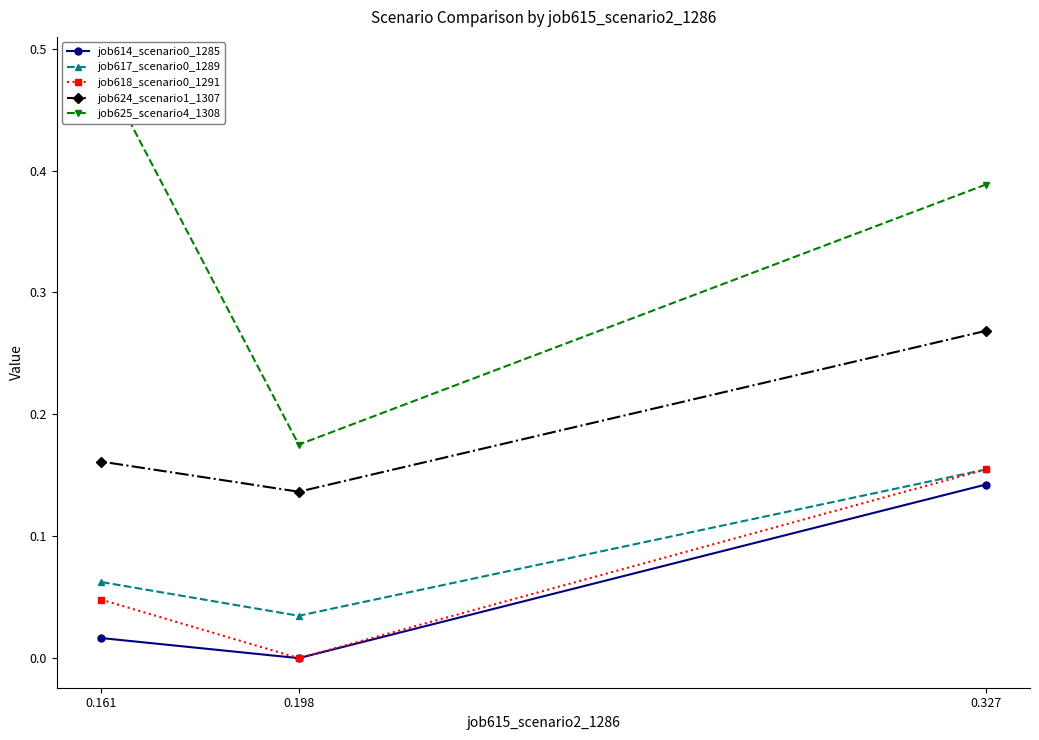

Is the value of job618_scenario0_1291 at 0.327 greater than the value of job617_scenario0_1289 at 0.327?

No